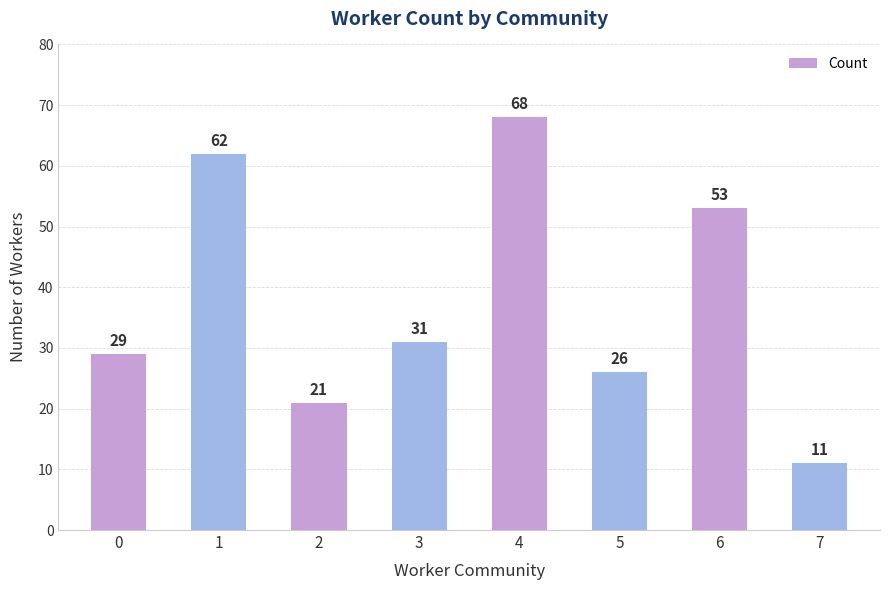

At which label is the value closest to 39?

3